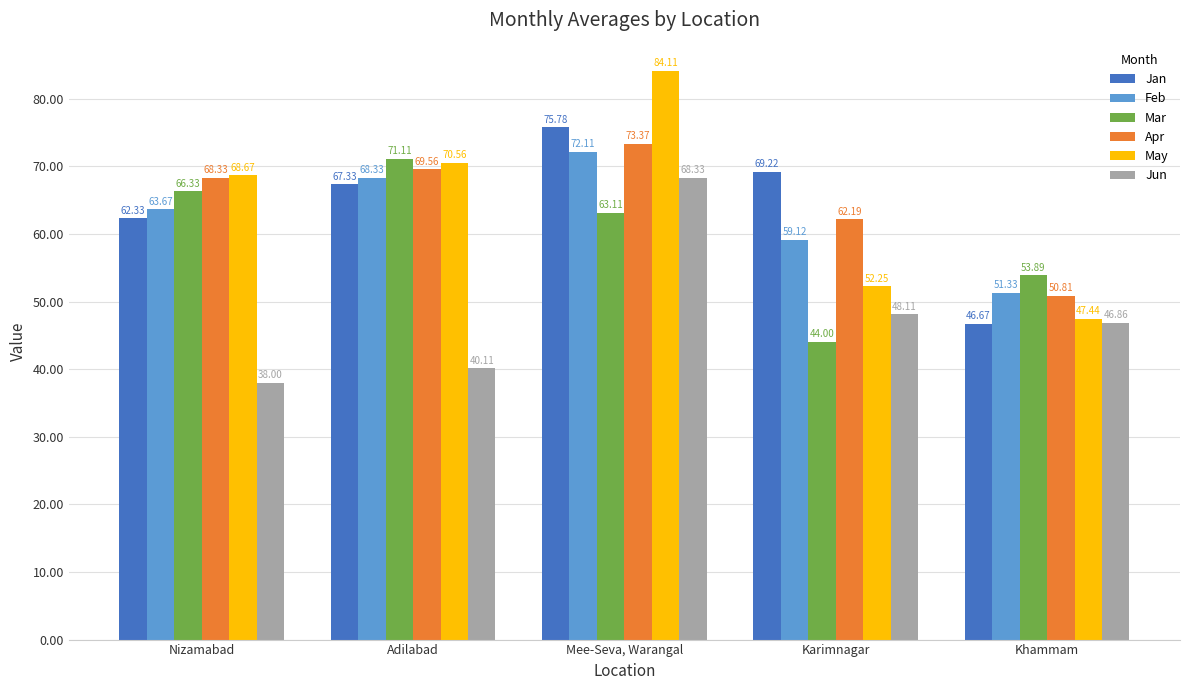

Is it true that May equals 47.4 at Khammam?

True